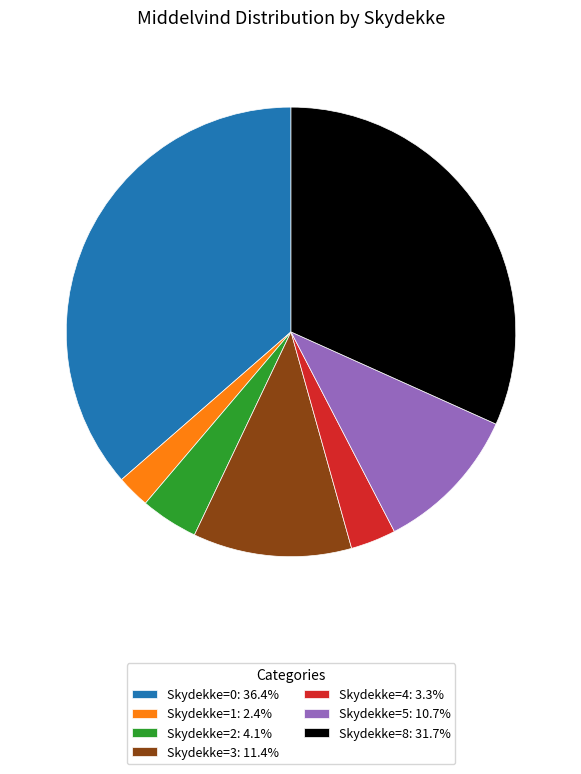

Is the sum of Skydekke=5: 10.7% and Skydekke=8: 31.7% greater than half?

No